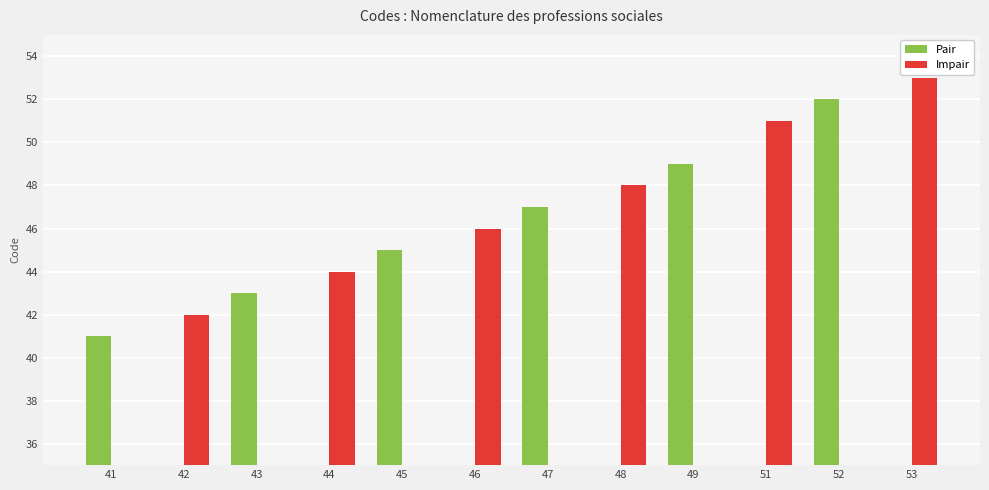

Which has a higher value, 44 or 51?

44